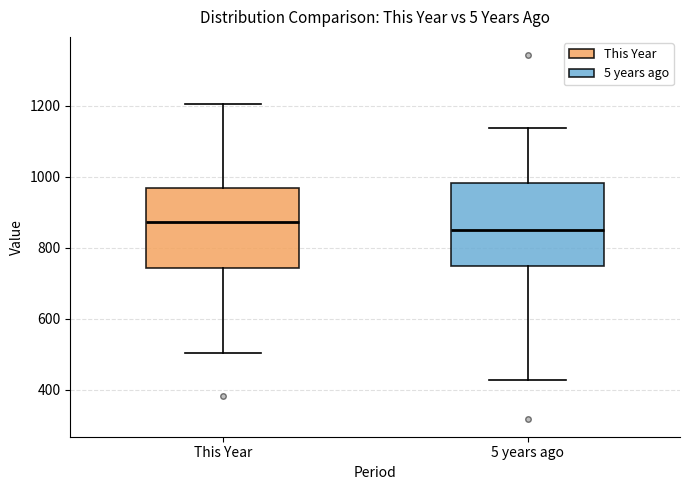

Reading left to right, read every box against the y-axis: the position of its median line, the range the box covers, and the ends of its whiskers. The values are not printed on the chart, so give them approximately, as read against the axis.

This Year: median 880, box 740 to 960, whiskers 500 to 1200
5 years ago: median 860, box 740 to 980, whiskers 420 to 1140